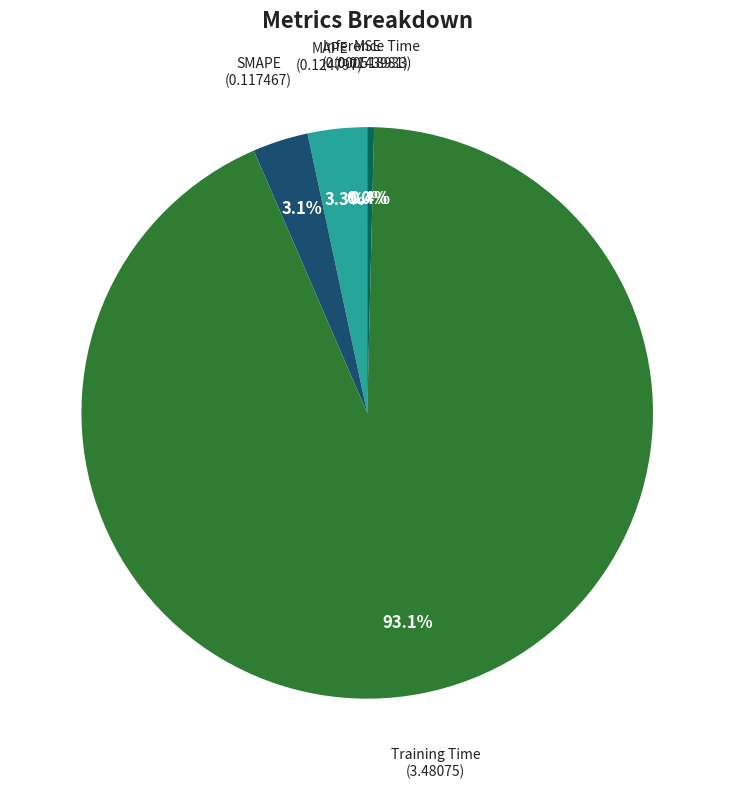

Which category has the biggest portion of the pie?

Training Time